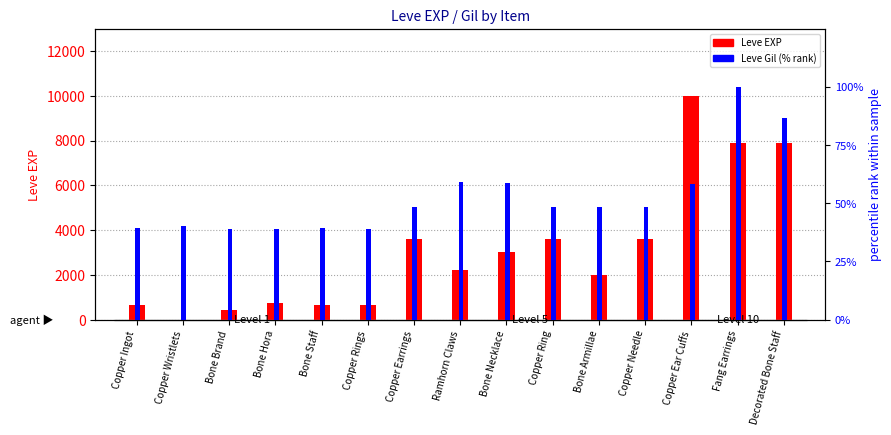

What is the difference between the Leve EXP values at Decorated Bone Staff and Bone Hora?

7160.0